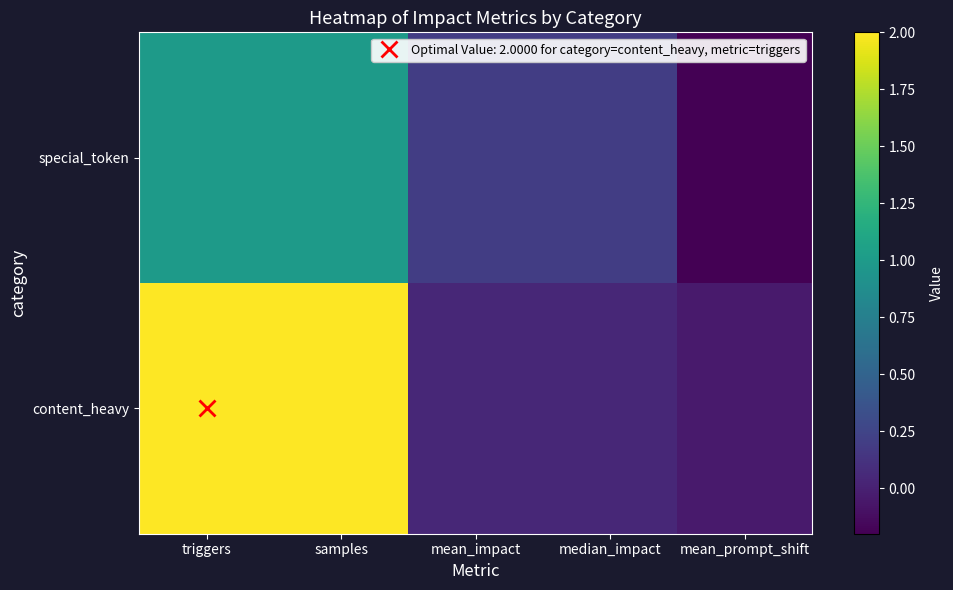

At which category is the sum across all series the highest?

triggers